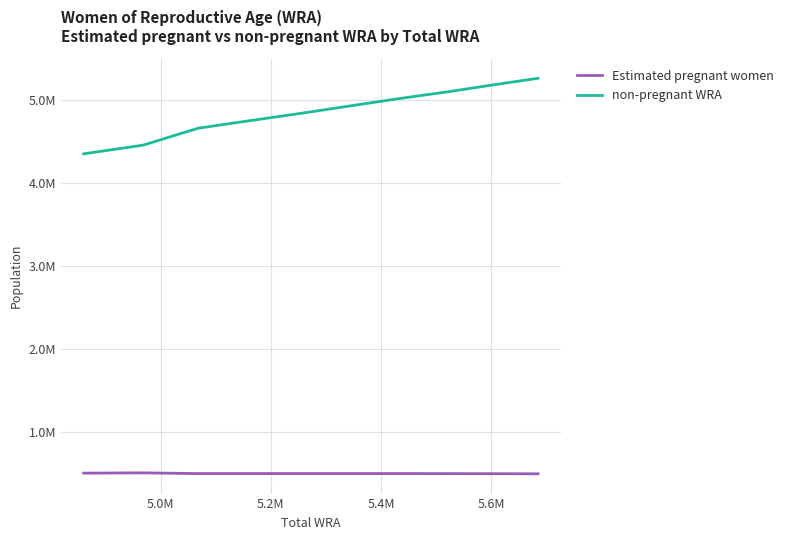

True or false: non-pregnant WRA and Estimated pregnant women intersect in this chart.

False